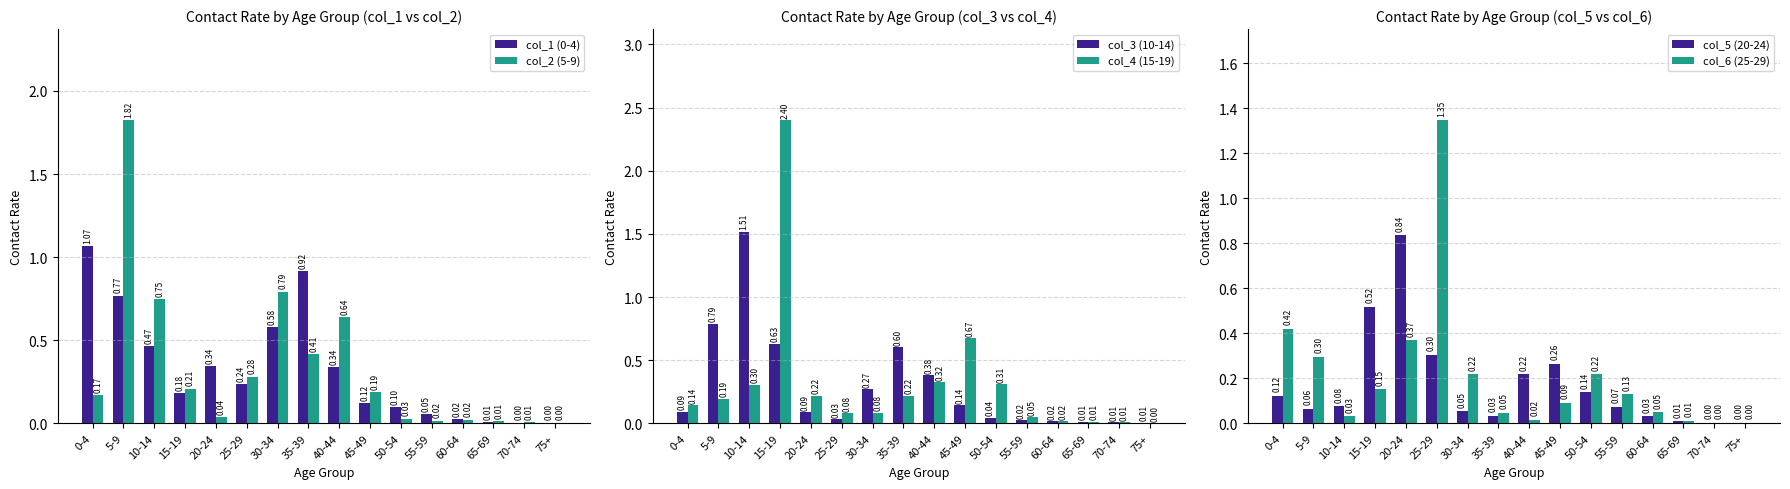

Is the value of col_6 (25-29) at 35-39 greater than the value of col_4 (15-19) at 45-49?

No